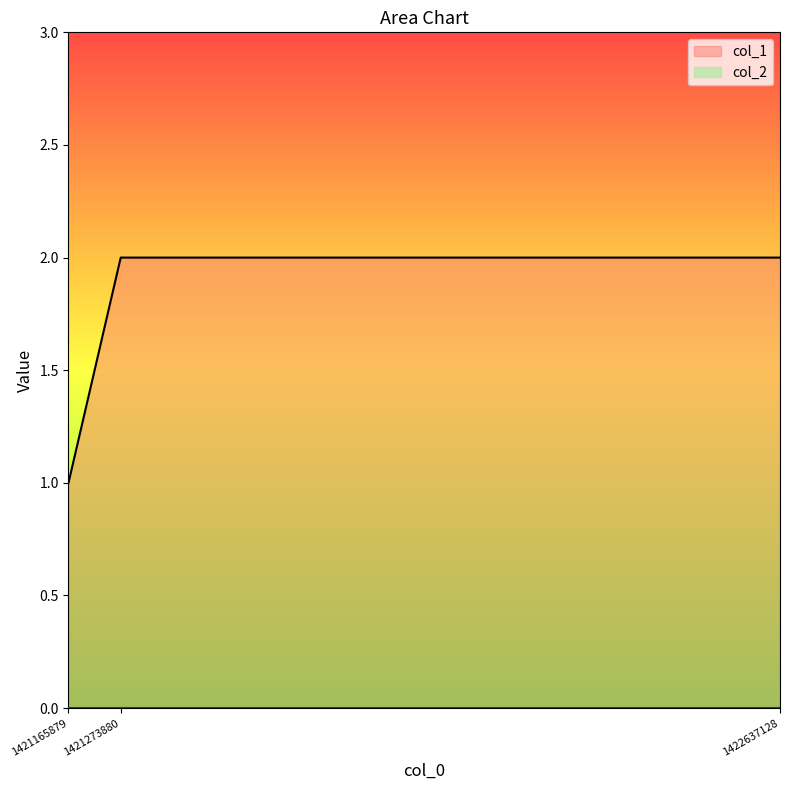

Reading left to right, what are all the values shown in this chart?

1421165879=1	1421273880=2	1422637128=2